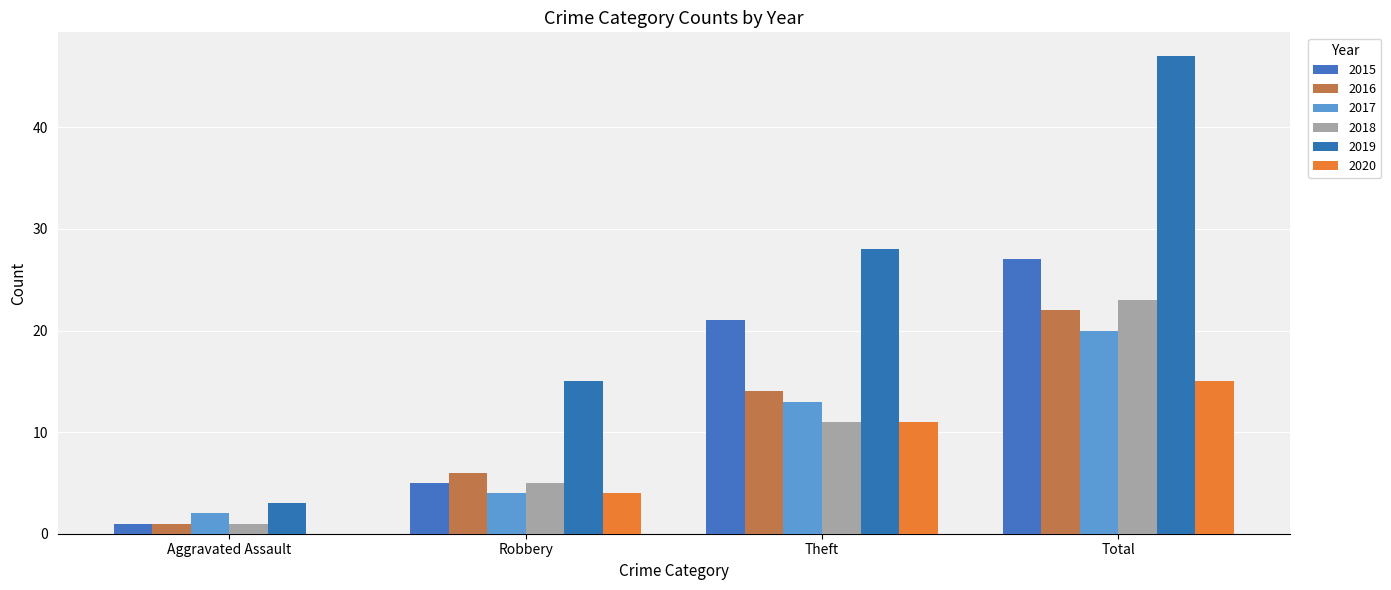

Which series changed the most between Theft and Total?

2019